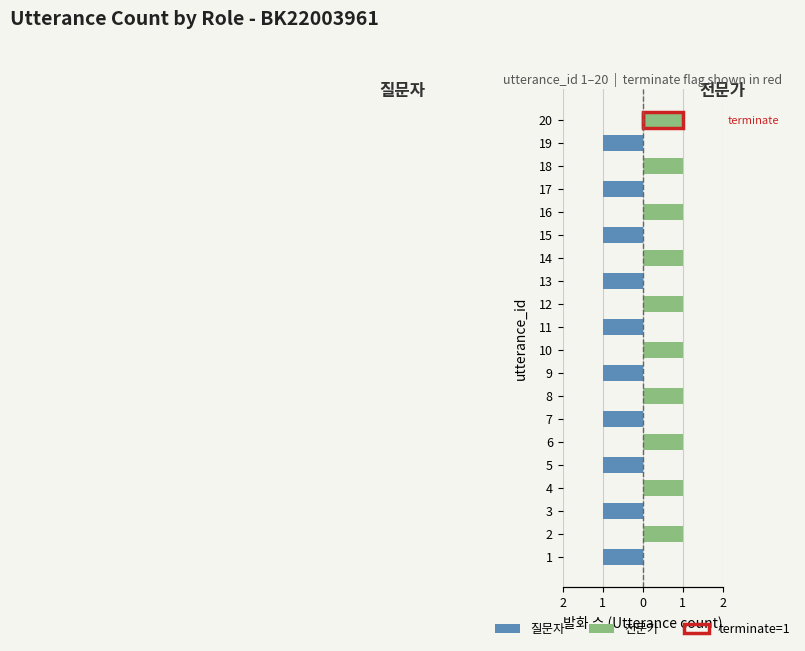

How many data points in 전문가 are less than 1?

10